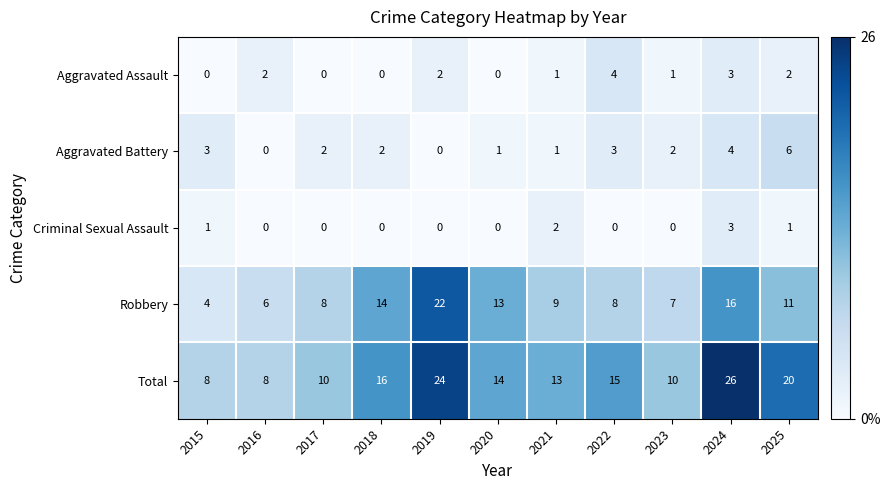

Where does the Aggravated Assault series first go above 1?

2016